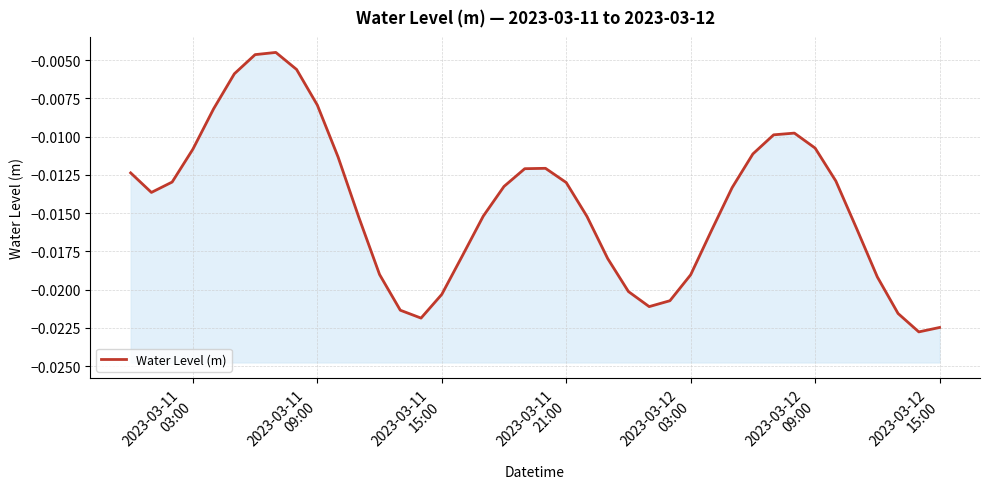

How many distinct data groups are displayed?

1